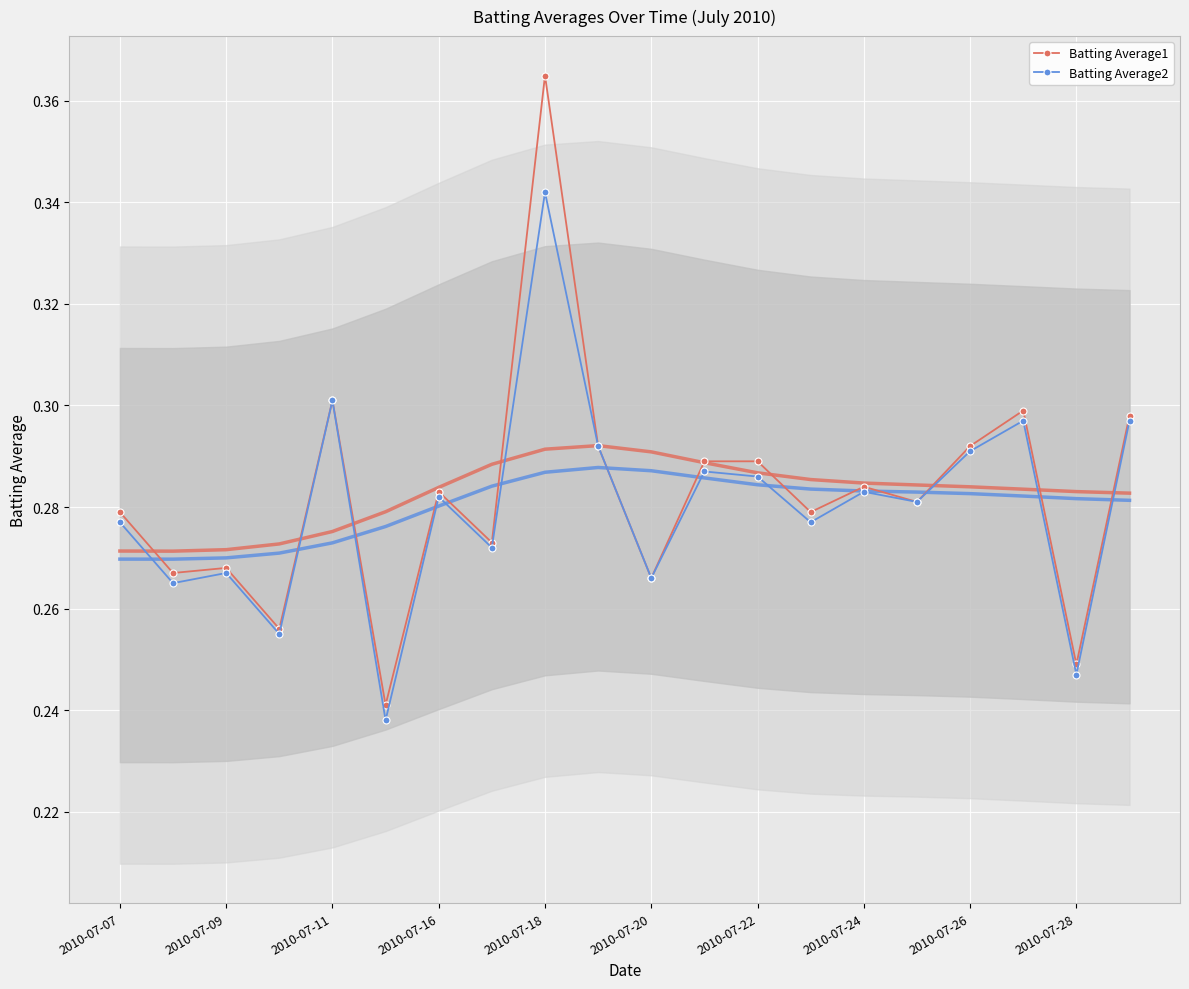

True or false: Batting Average1 has more than 1 interior local peaks.

True